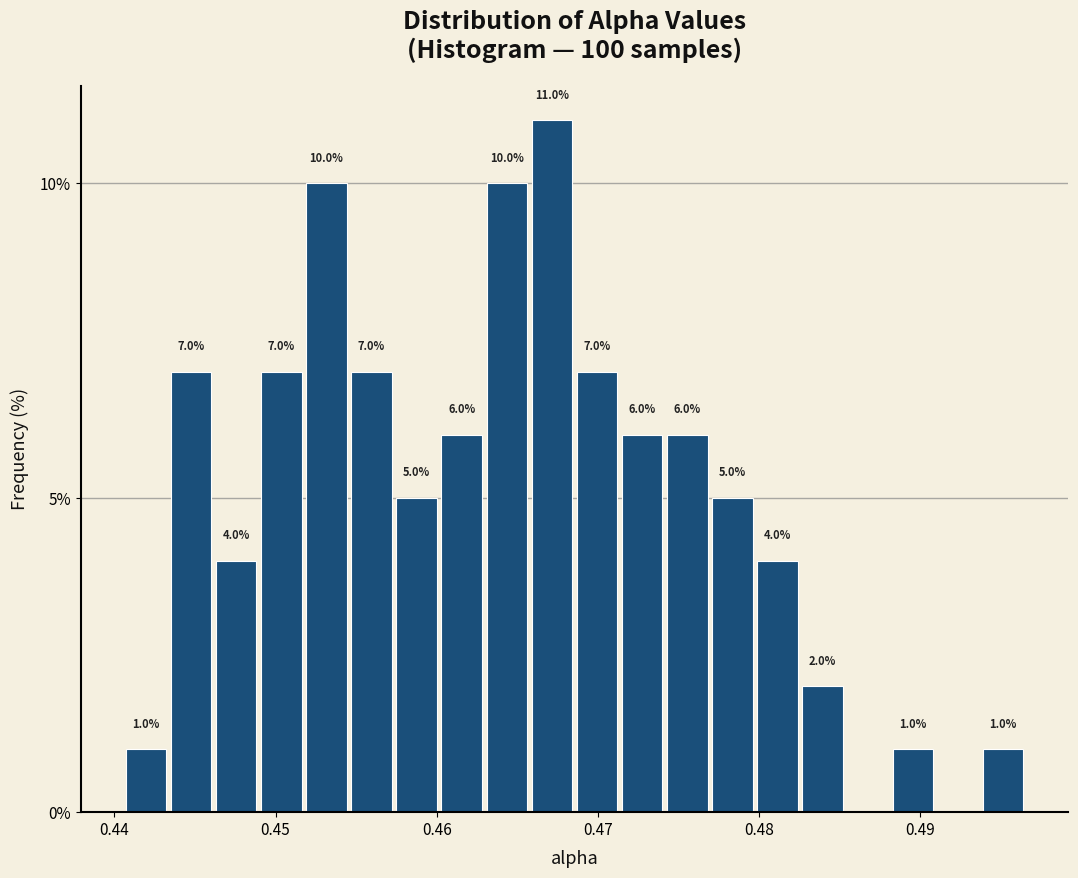

Read against the x-axis, roughly where is the centre of the tallest bar?

0.467